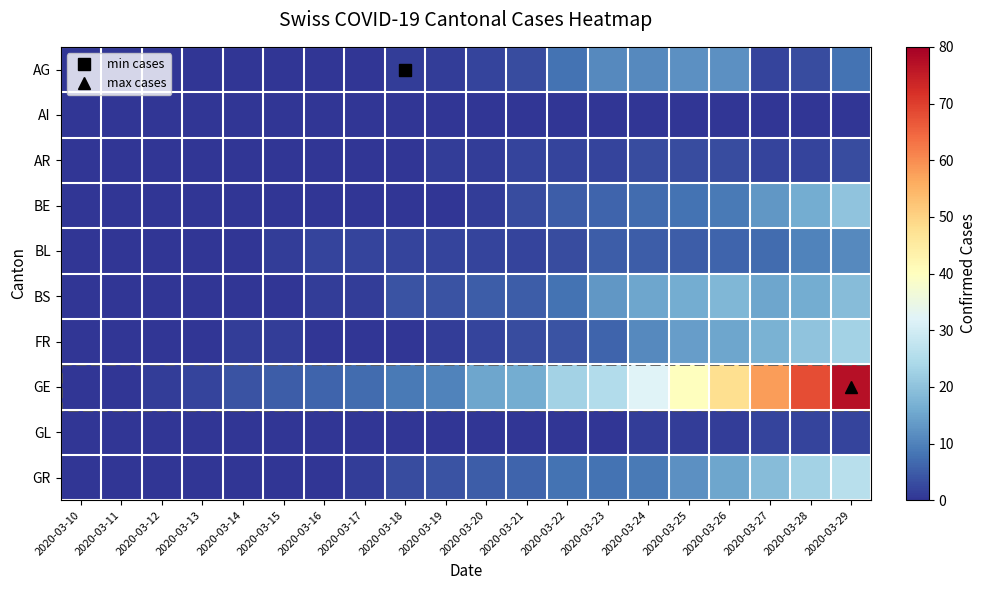

How many series are shown in this chart?

10